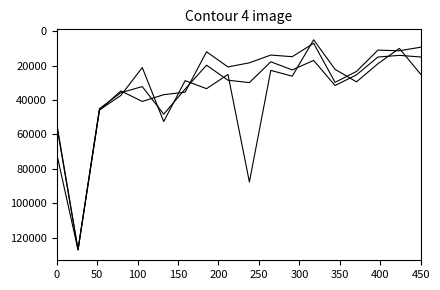

How many lines are shown in the chart?

3